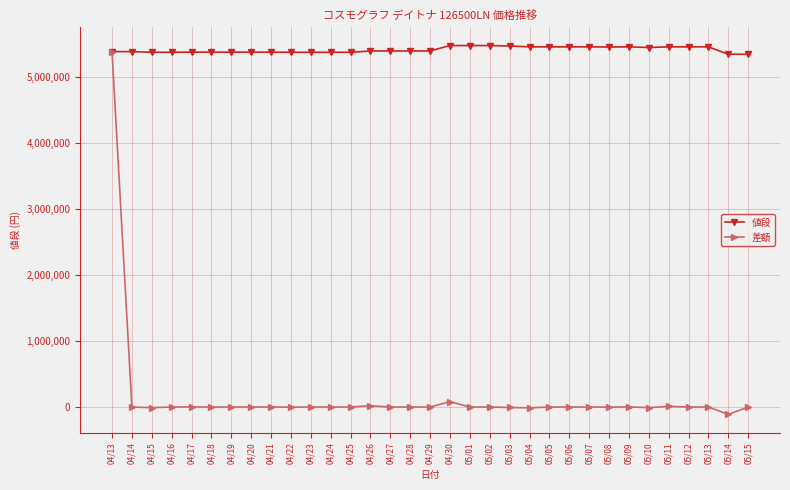

What is the lowest value of the 値段 series?

5348000